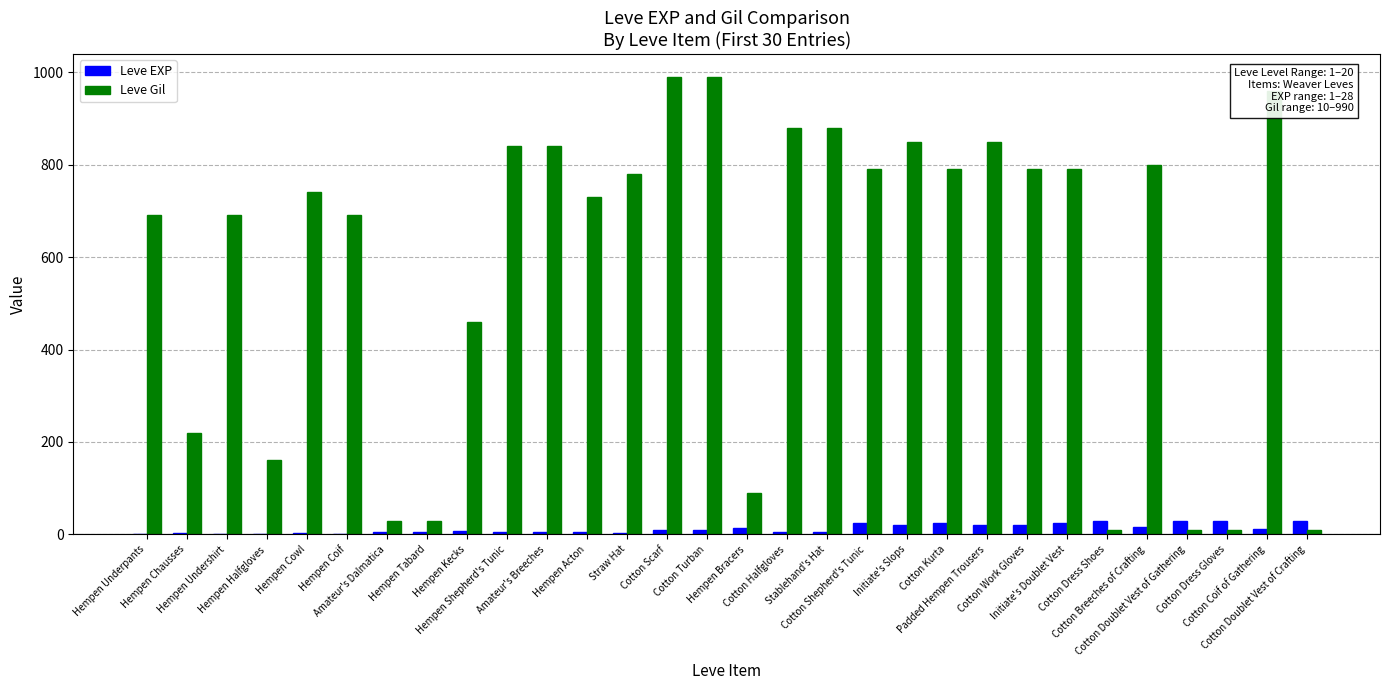

At which label does Leve Gil first exceed 780?

Hempen Shepherd's Tunic